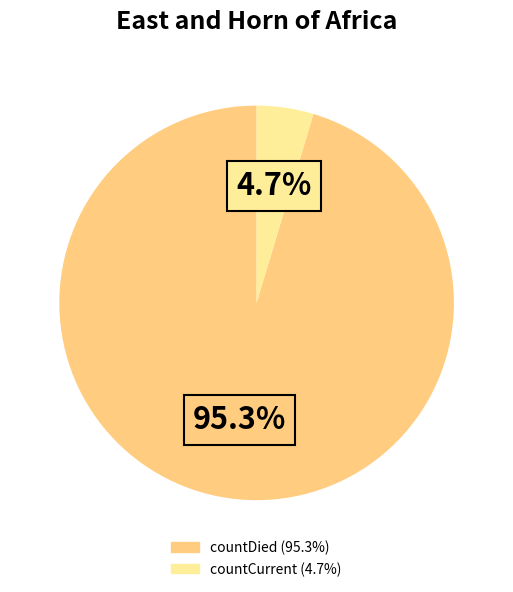

Which slice is the smallest?

countCurrent